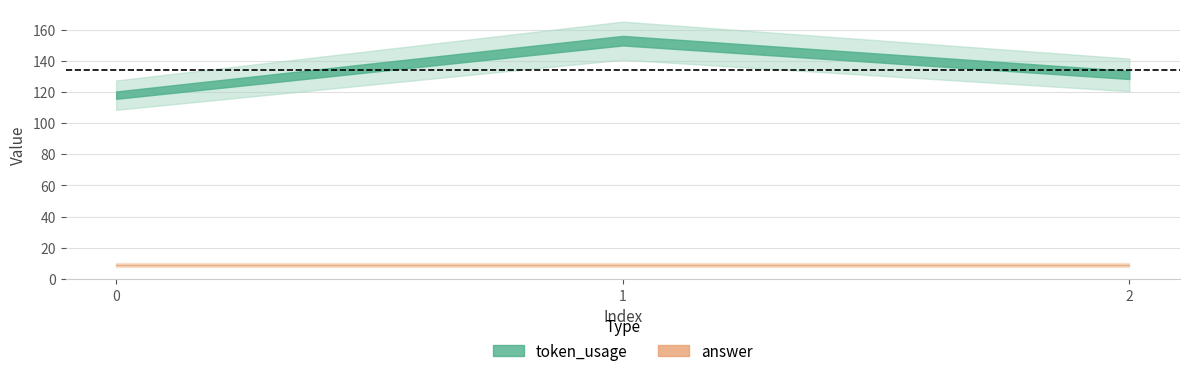

Which series has the largest range (max minus min)?

token_usage